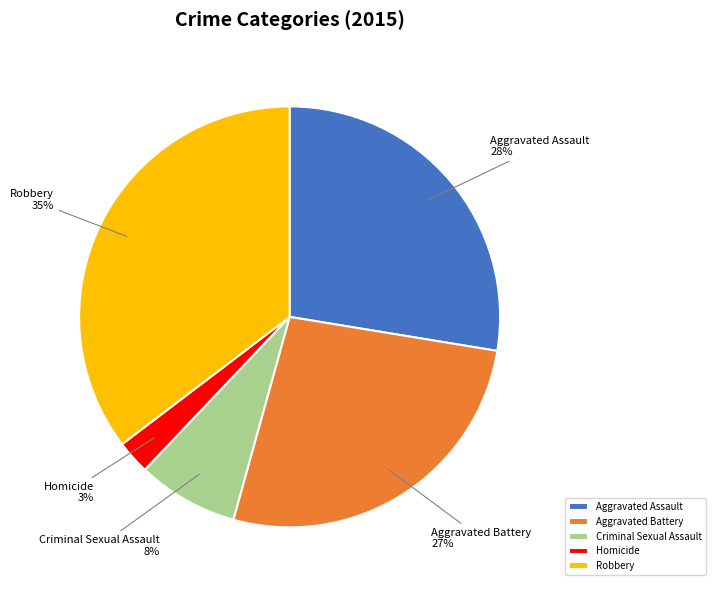

What percentage is the Aggravated Assault slice, to the nearest percent?

28%